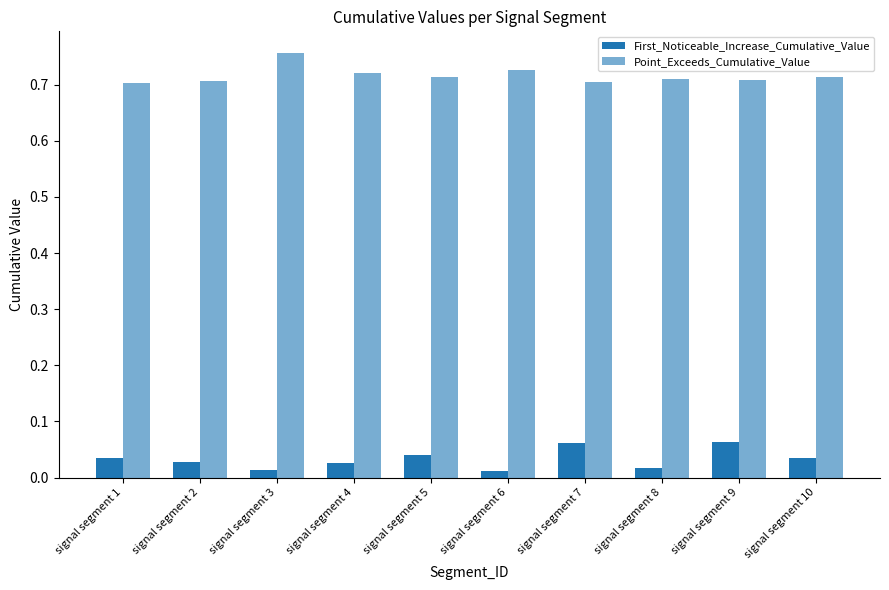

At how many categories does at least one series exceed 0?

10